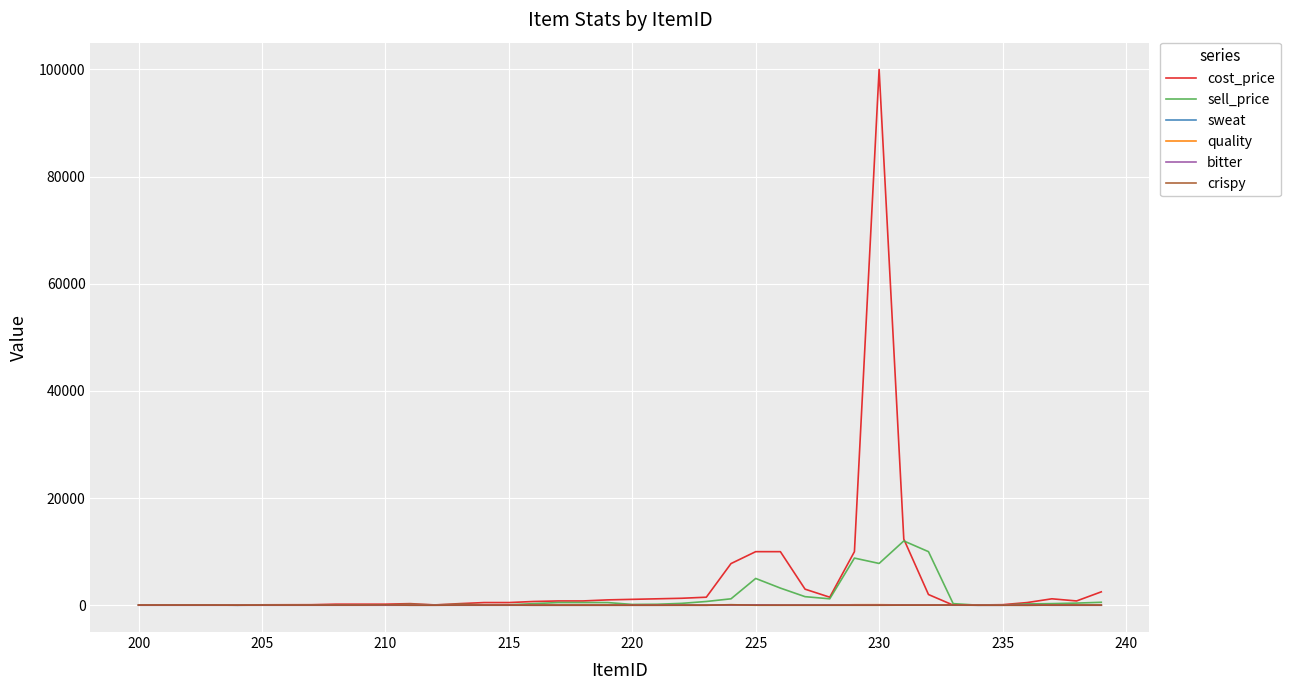

How many series are shown in this chart?

6